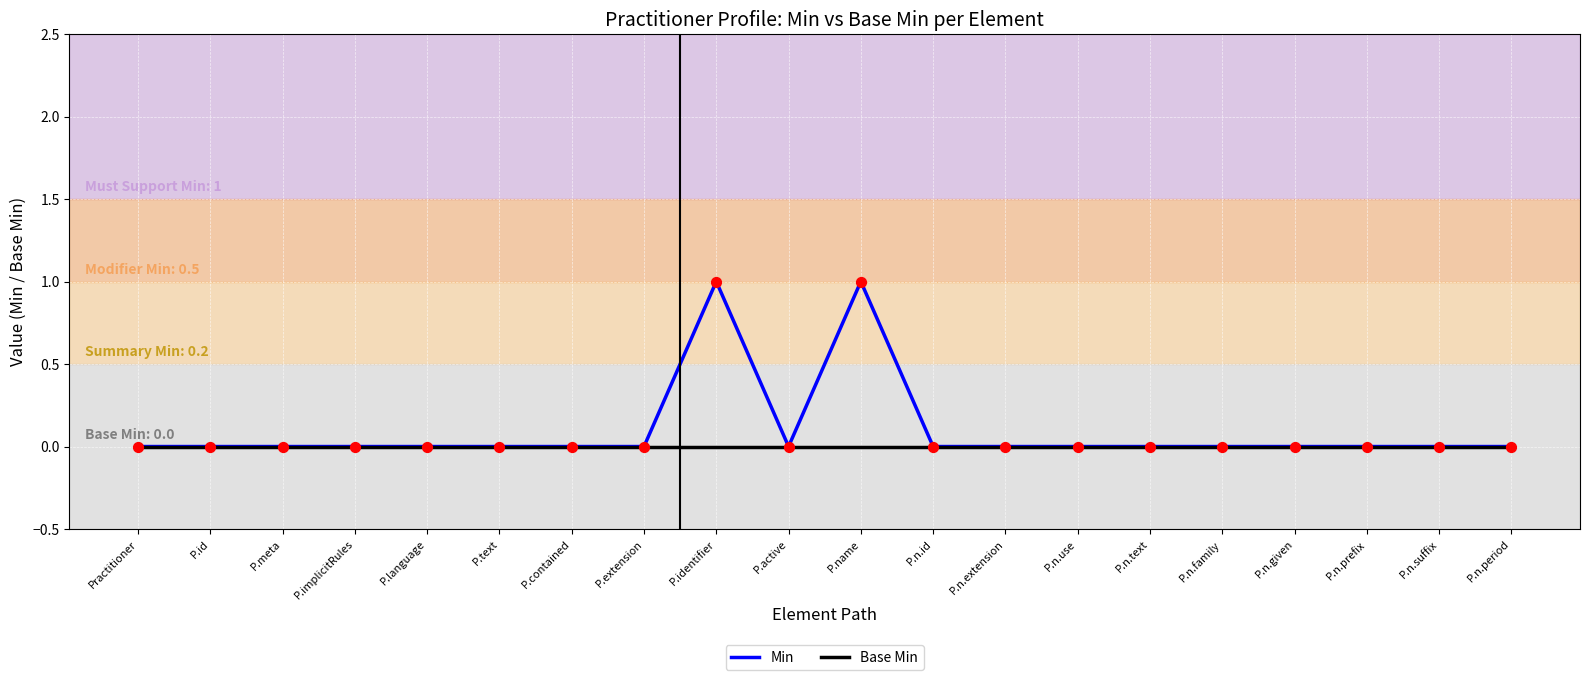

List the series in order of their peak value, highest first.

Min, Base Min